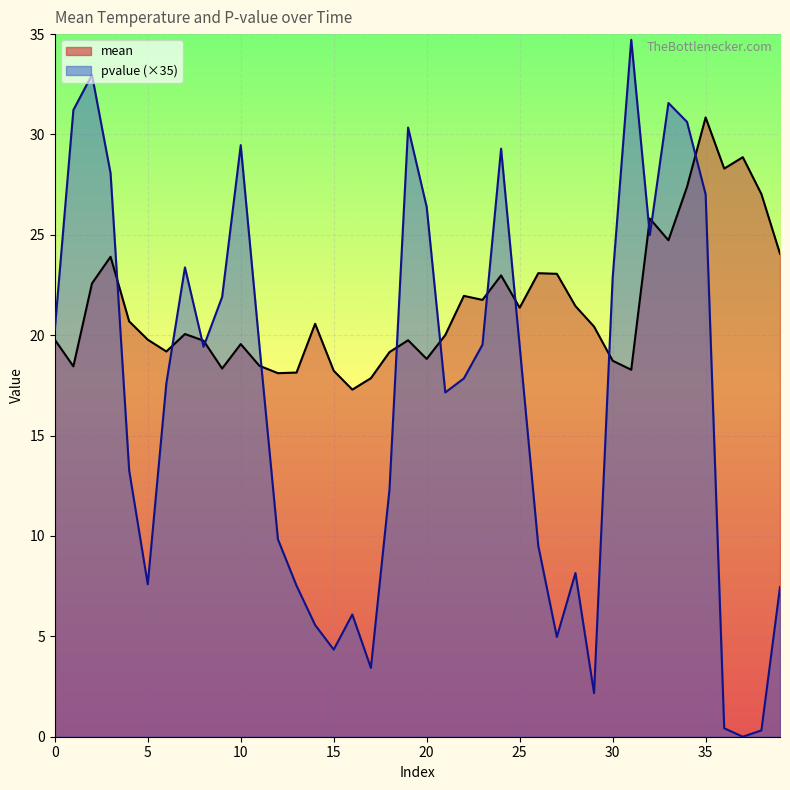

What is the difference between the maximum and minimum values in the mean series?

13.6